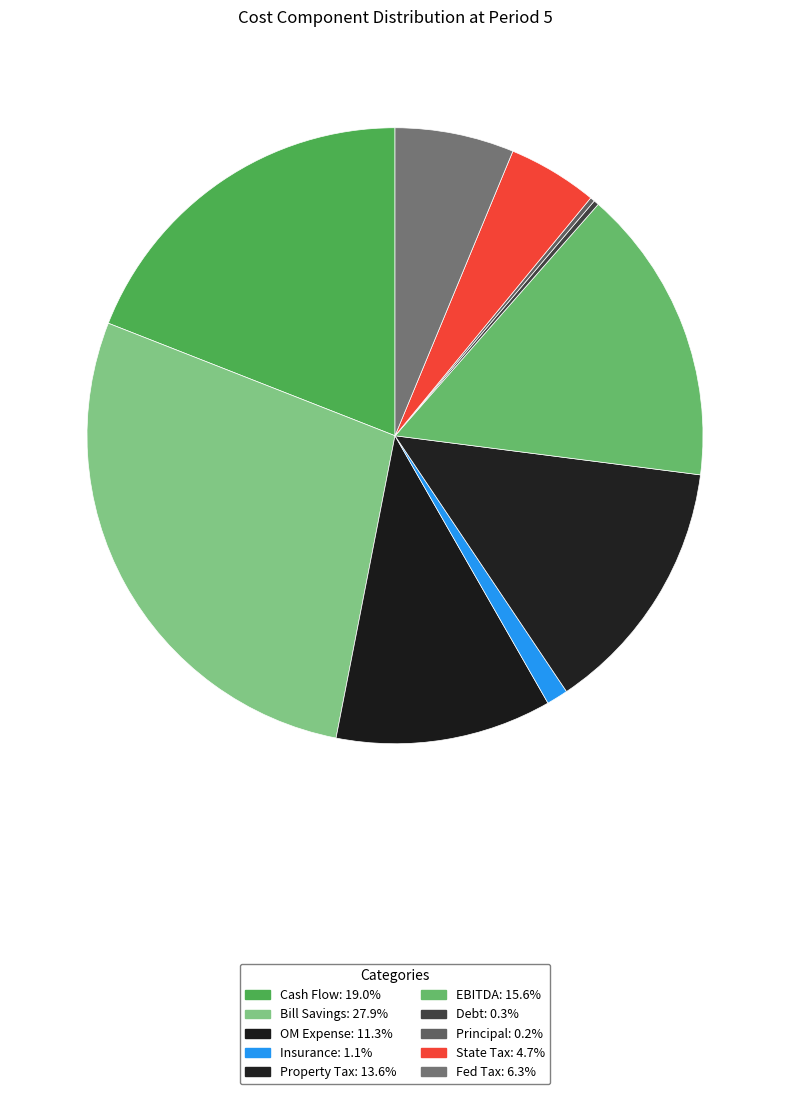

How many slices are in this pie chart?

10